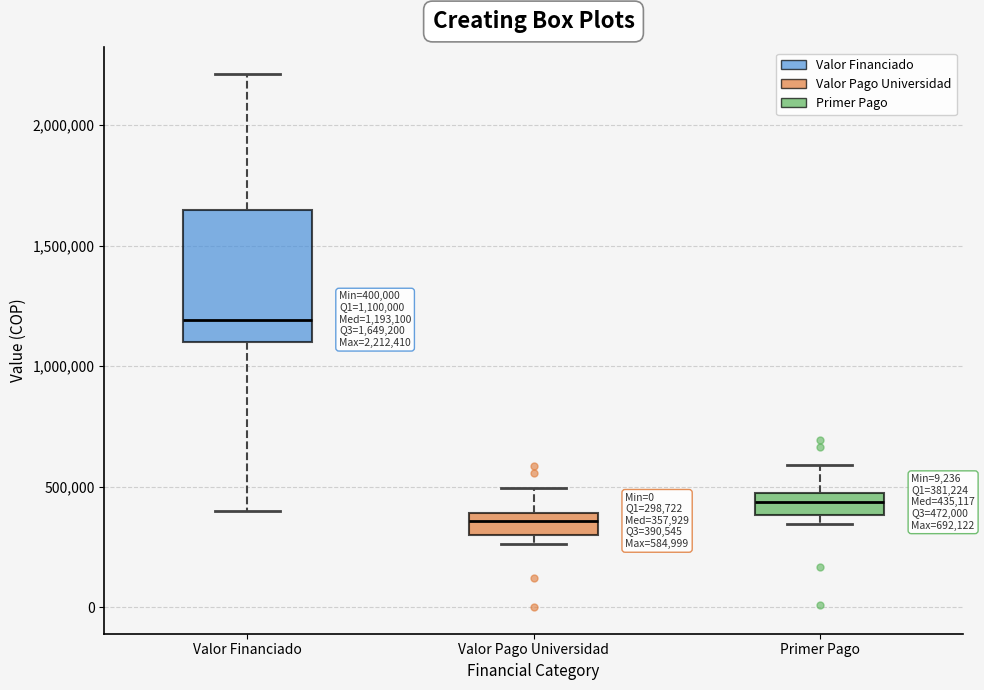

Which box's median line is the highest?

Valor Financiado